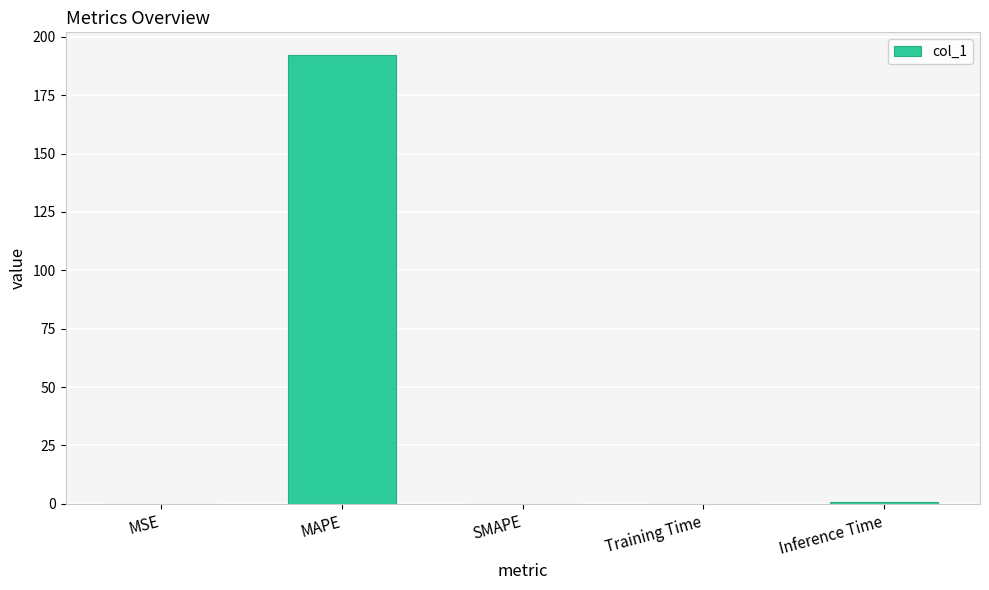

Does the chart contain stacked bars?

No